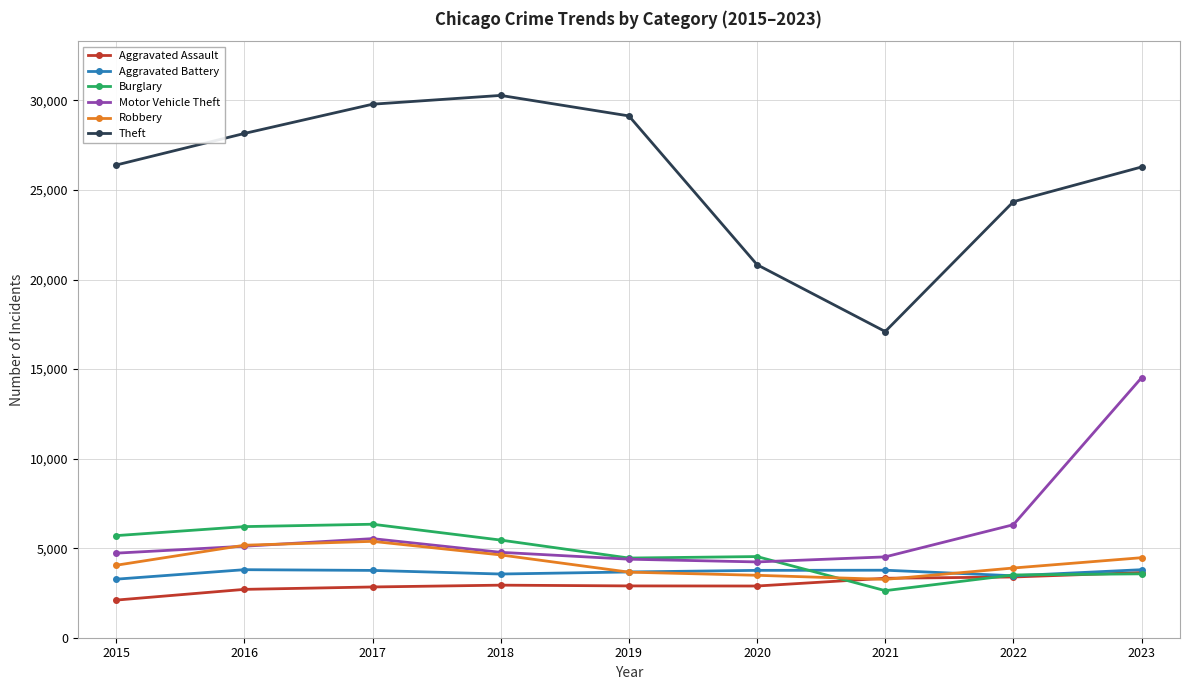

In Theft, how many points are lower than both neighbors (excluding endpoints)?

1